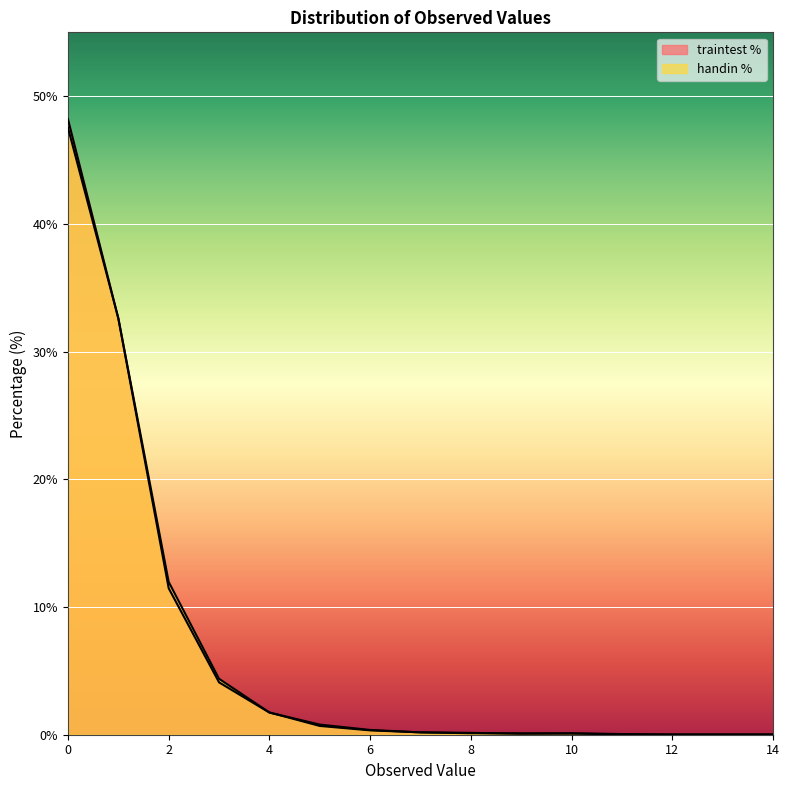

How many interior local peaks does the traintest % series have?

2